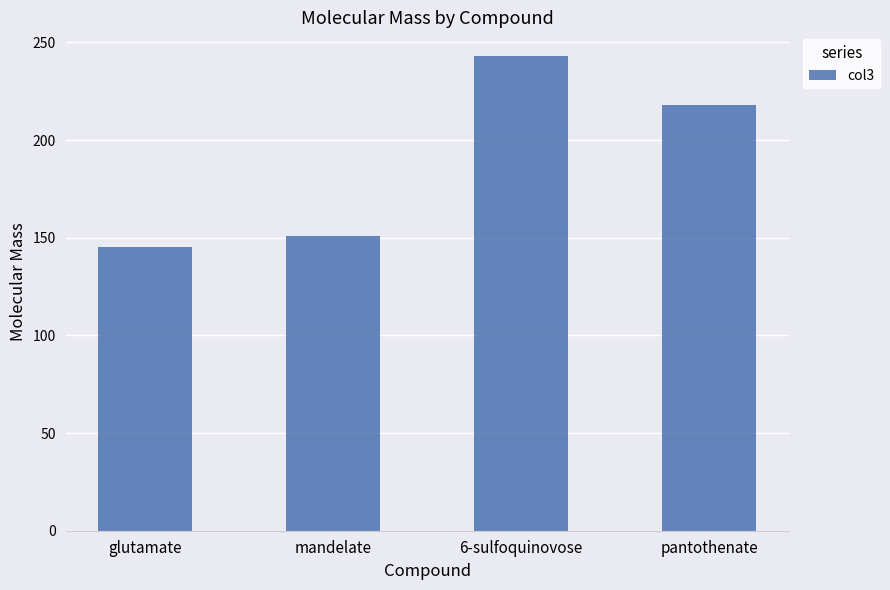

Between glutamate and pantothenate, which is larger?

pantothenate